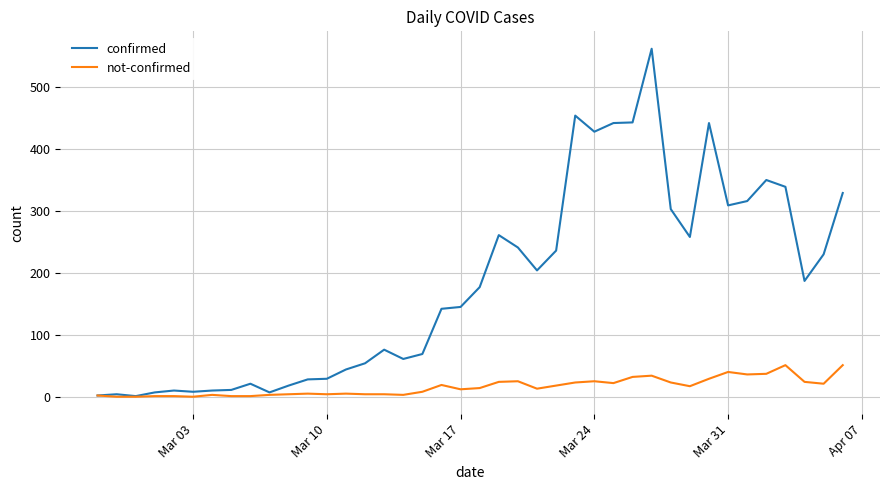

What is the maximum value for confirmed?

562